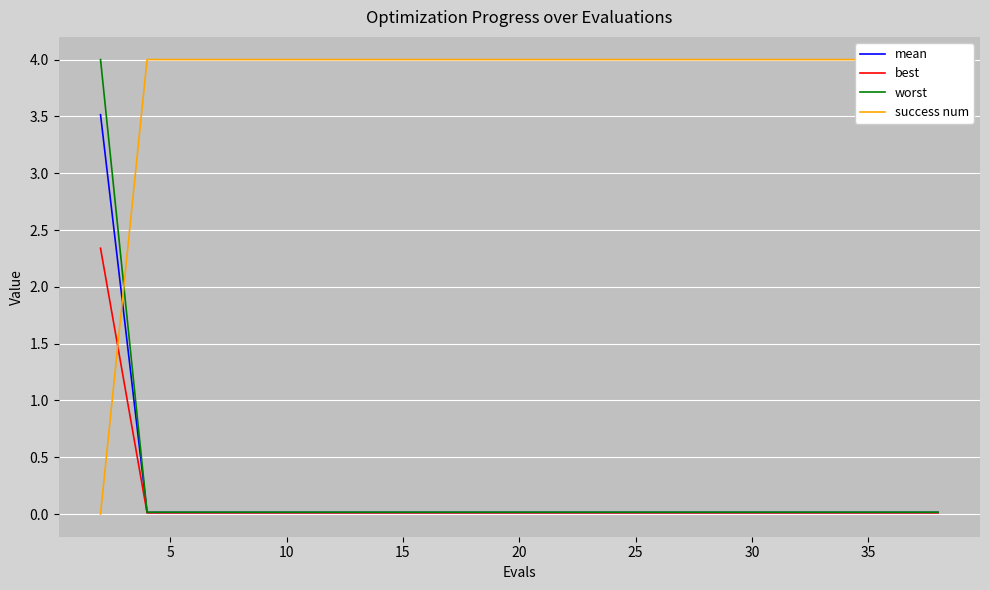

What is the value of the success num point at the 10th from the left?

4.0